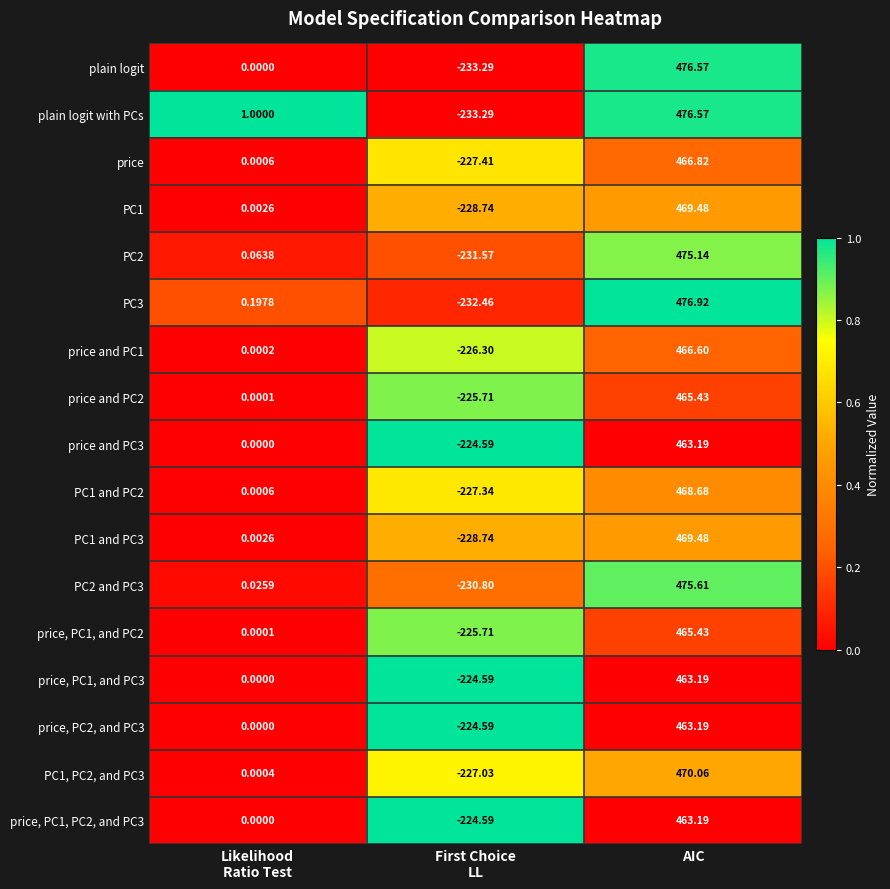

How many data points does each series have?

3